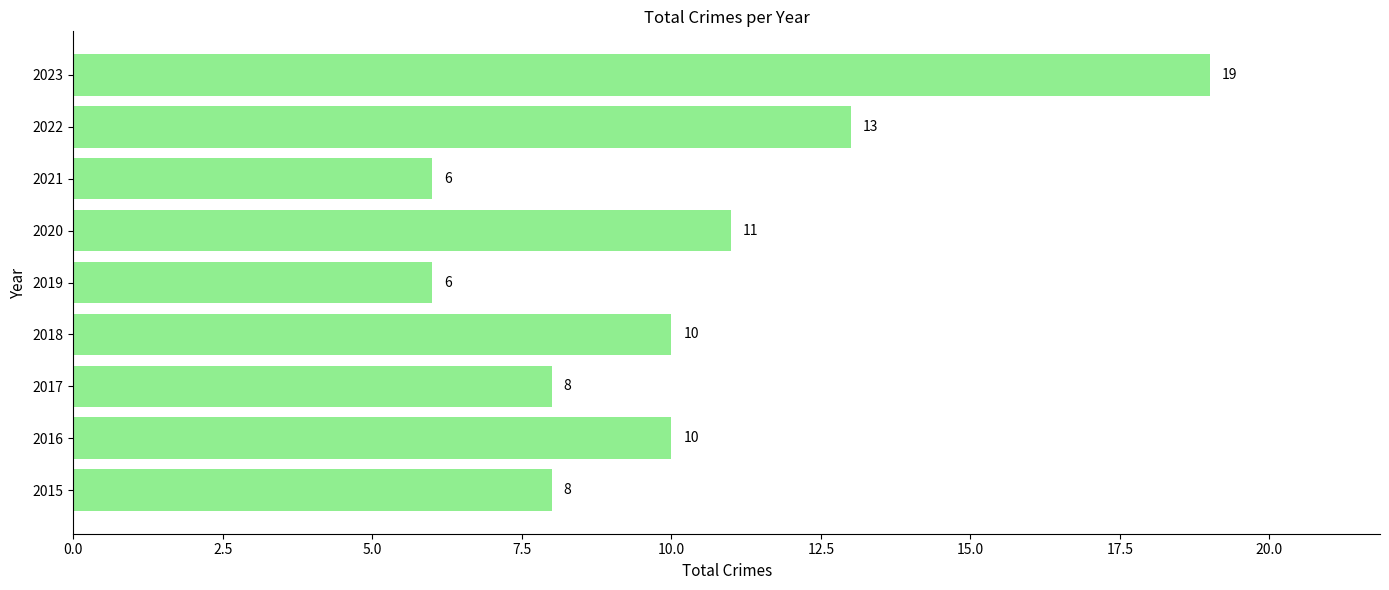

Where is the data nearest to the value 12?

2020